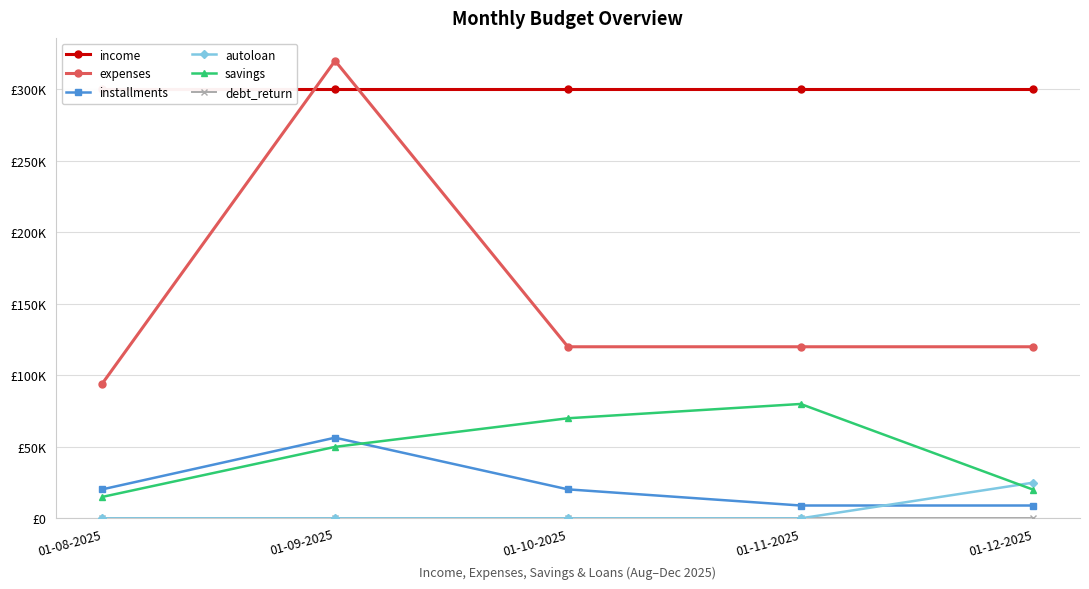

Reading left to right, list all the values displayed in this chart.

income: 300000	300000	300000	300000	300000
expenses: 94271	320000	120000	120000	120000
installments: 20290	56426	20290	8990	8990
autoloan: 0	0	0	0	25000
savings: 15000	50000	70000	80000	20000
debt_return: 0	0	0	0	0